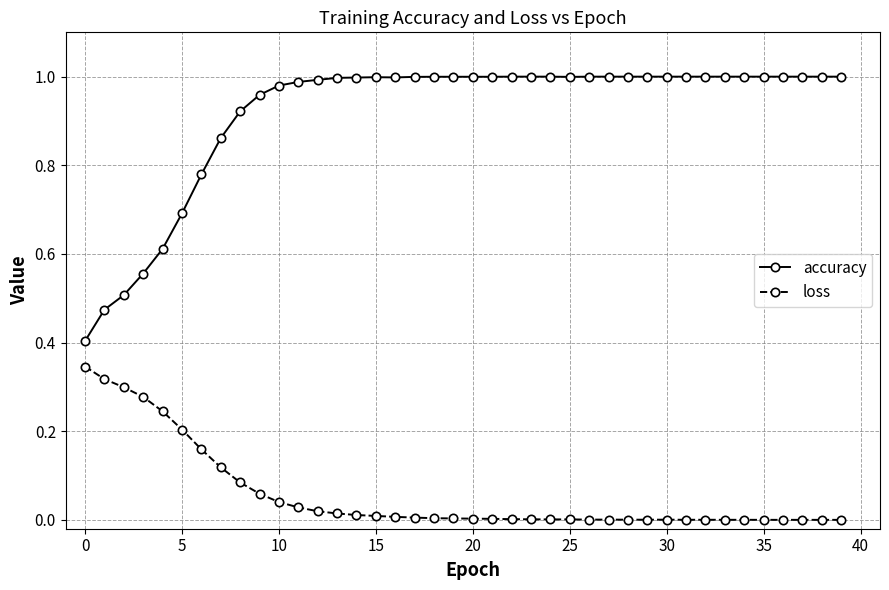

True or false: loss has more than 1 interior local peaks.

True